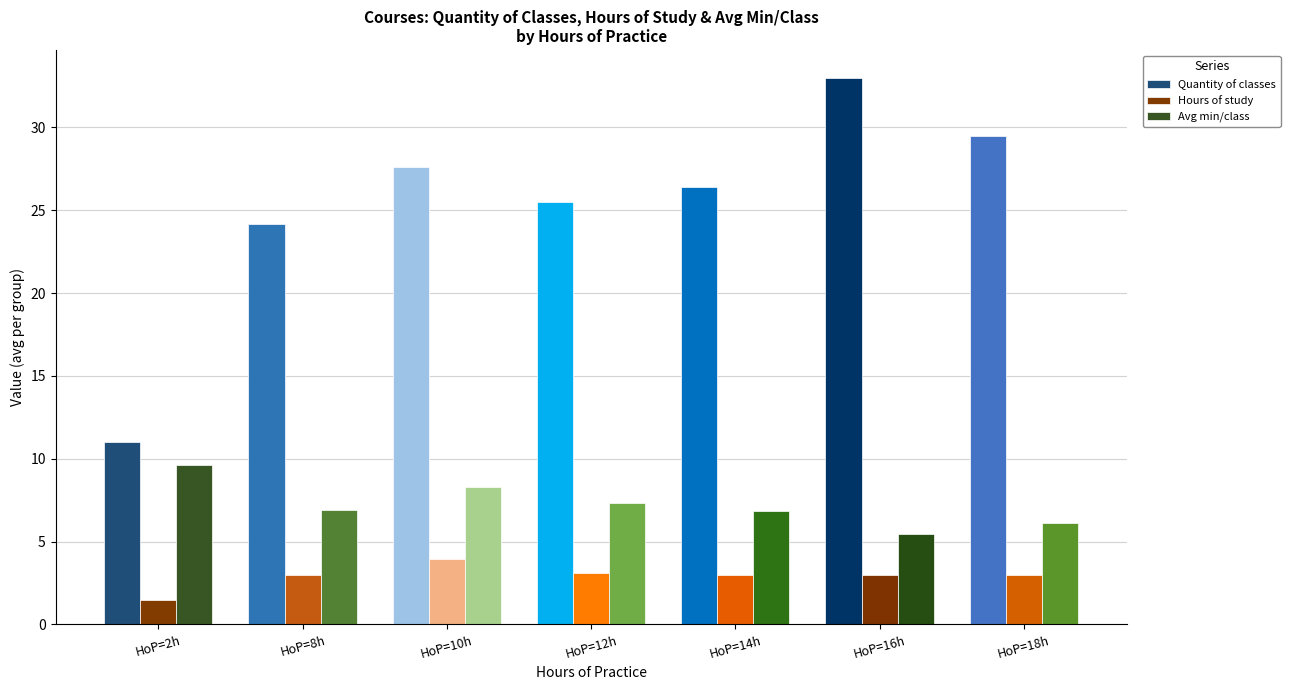

What is the highest value of the Hours of study series?

3.9